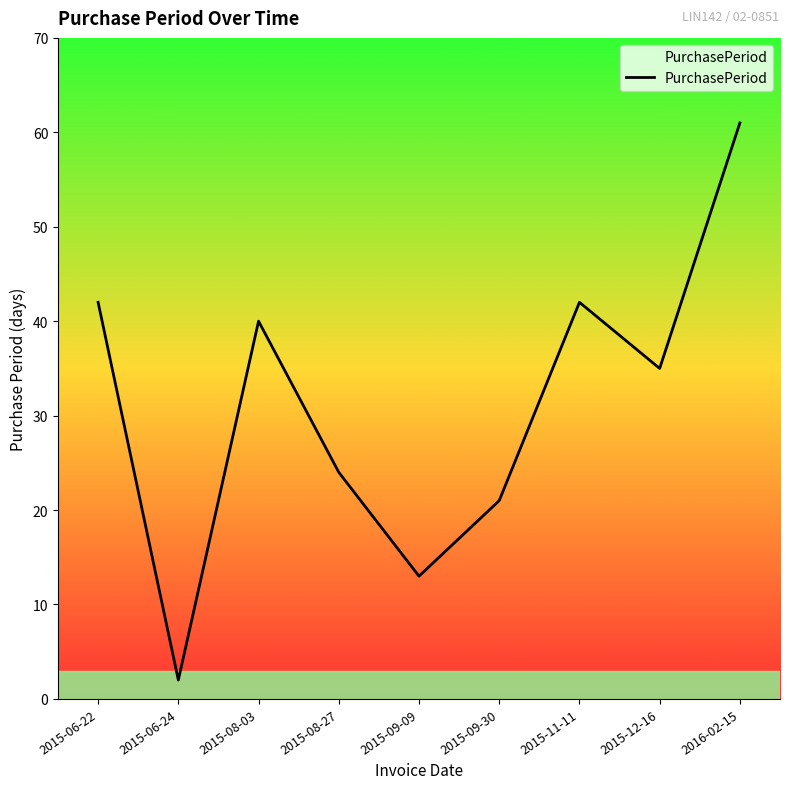

The chart shows a value of 61 at 2016-02-15. True or false?

True